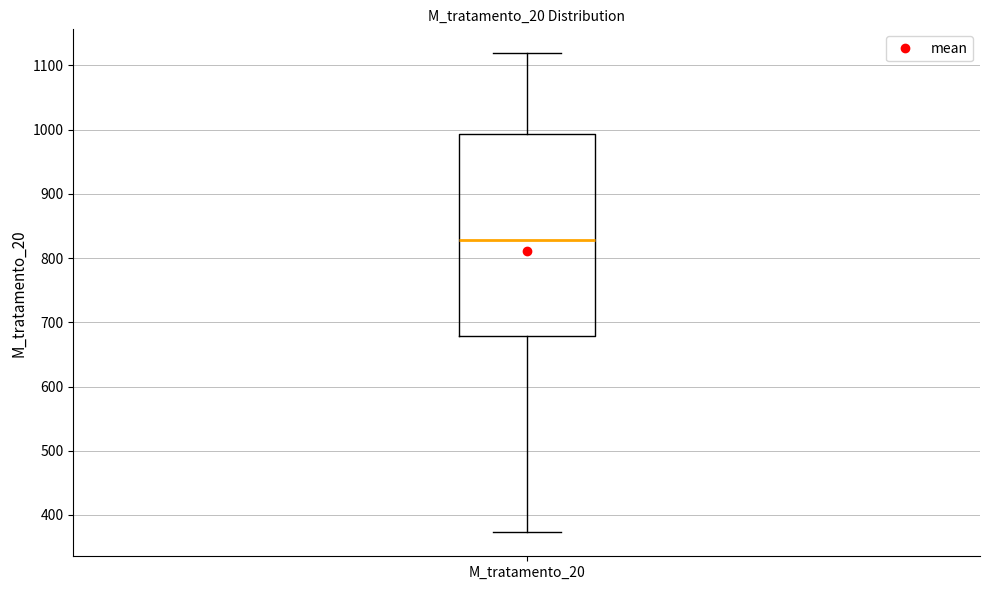

Where does the upper whisker of the box for M_tratamento_20 end on the y-axis? The values are not printed on the chart, so give them approximately, as read against the axis.

1120